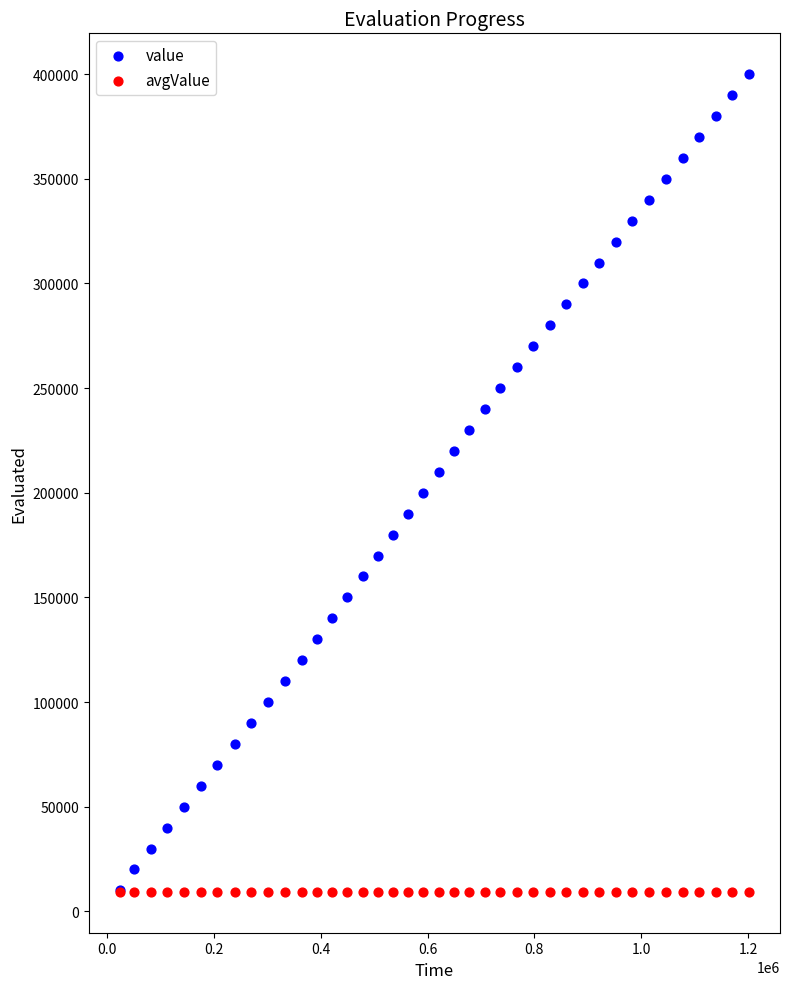

What are all the series names shown in the legend?

value, avgValue